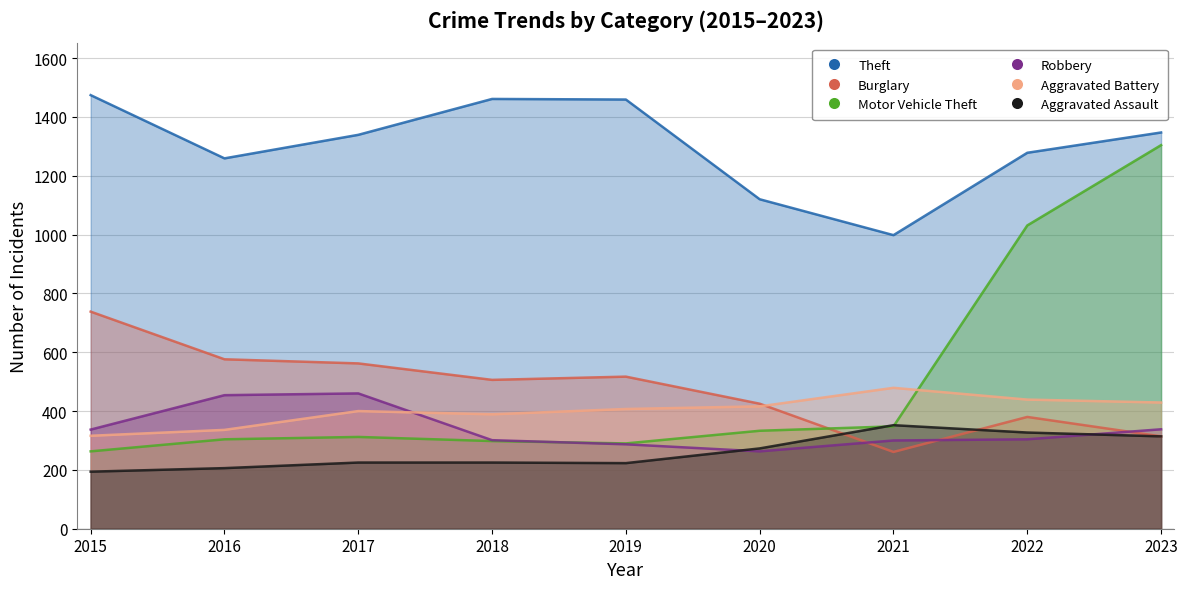

What is the difference between the maximum and second lowest values in the Motor Vehicle Theft series?

1014